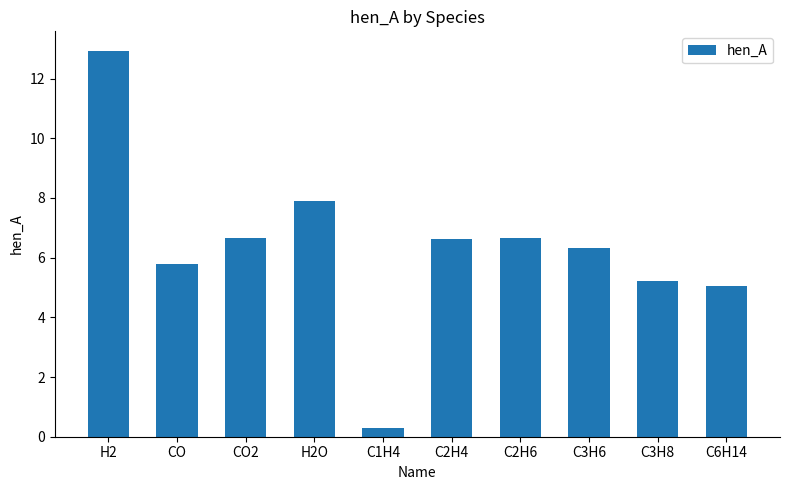

What is the difference between the second highest and second lowest values?

2.8